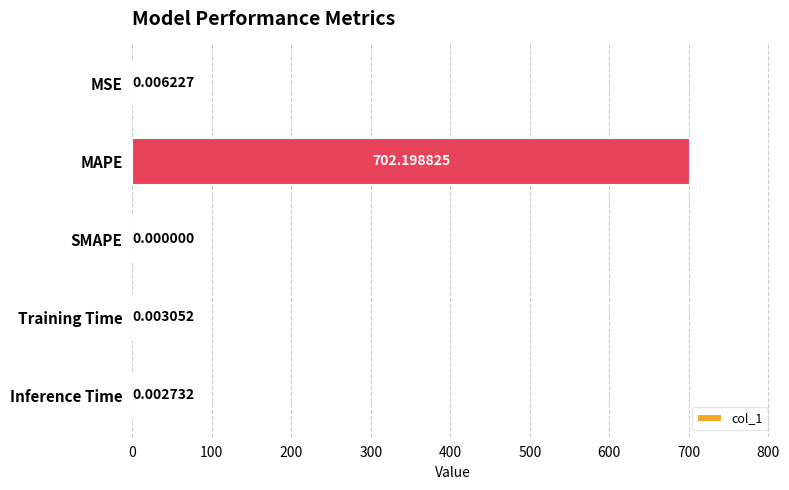

Which label corresponds to the largest value in the chart?

MAPE